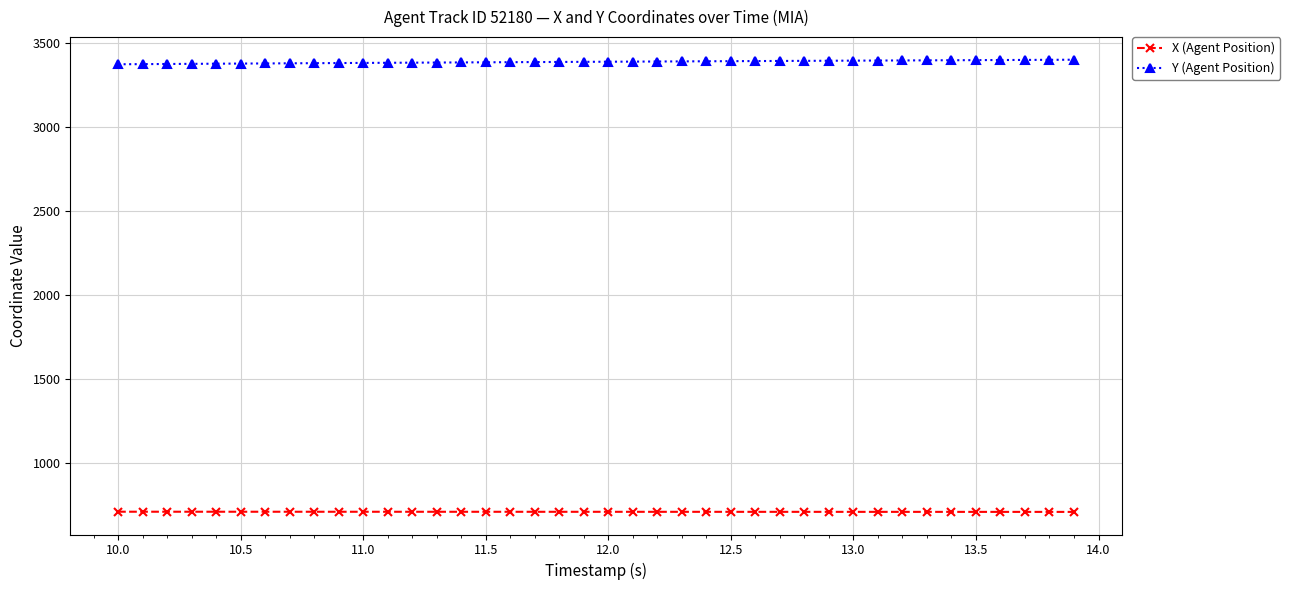

What is the sum of all X (Agent Position) values?

28262.4